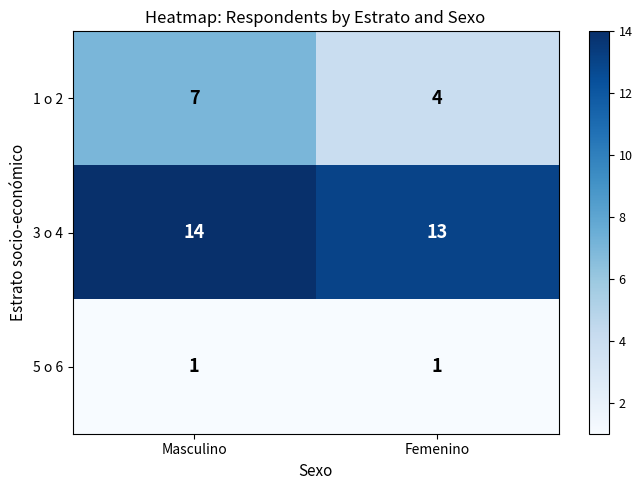

What is the spread (max minus min) of values at Femenino?

12